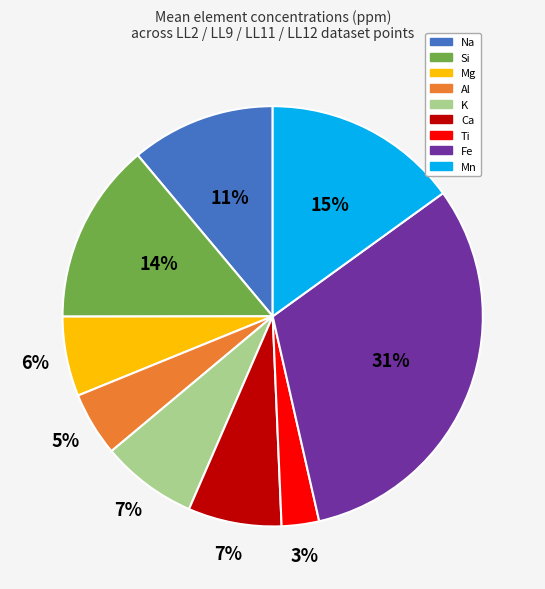

Is it true that Al is 5% of the pie?

True